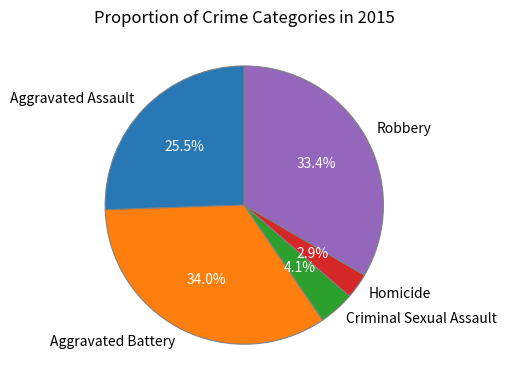

What is the largest slice in the pie chart?

Aggravated Battery